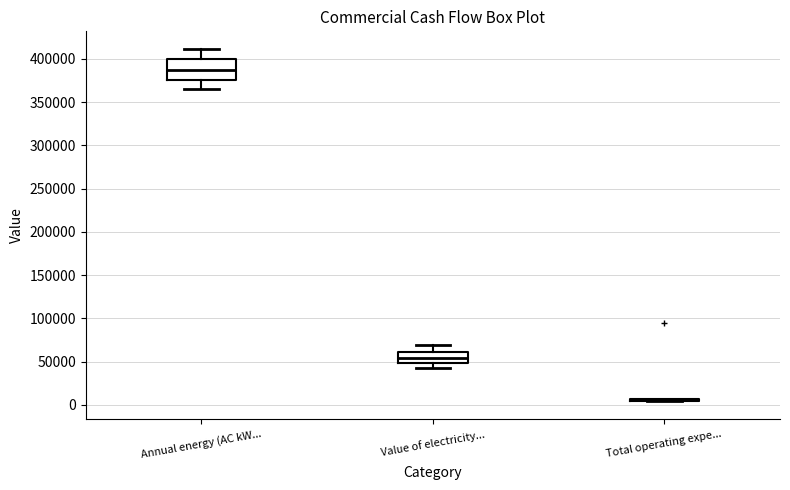

Where does the upper whisker of the box for Value of electricity... end on the y-axis? The values are not printed on the chart, so give them approximately, as read against the axis.

70000